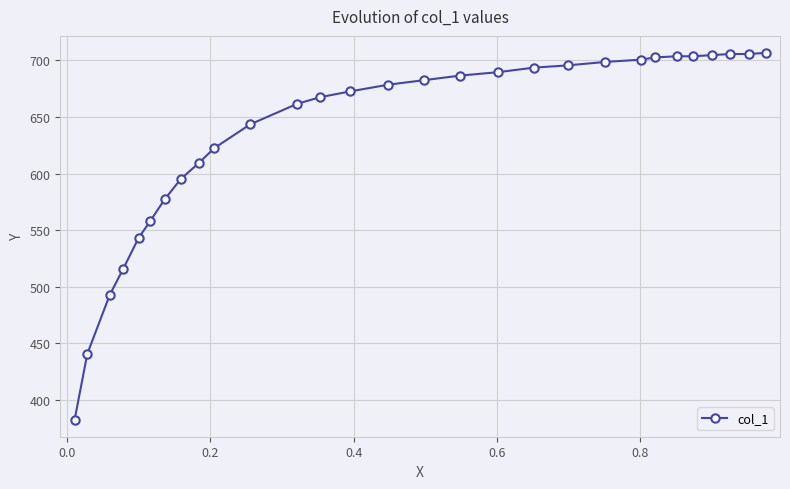

What is the greatest value displayed?

706.6